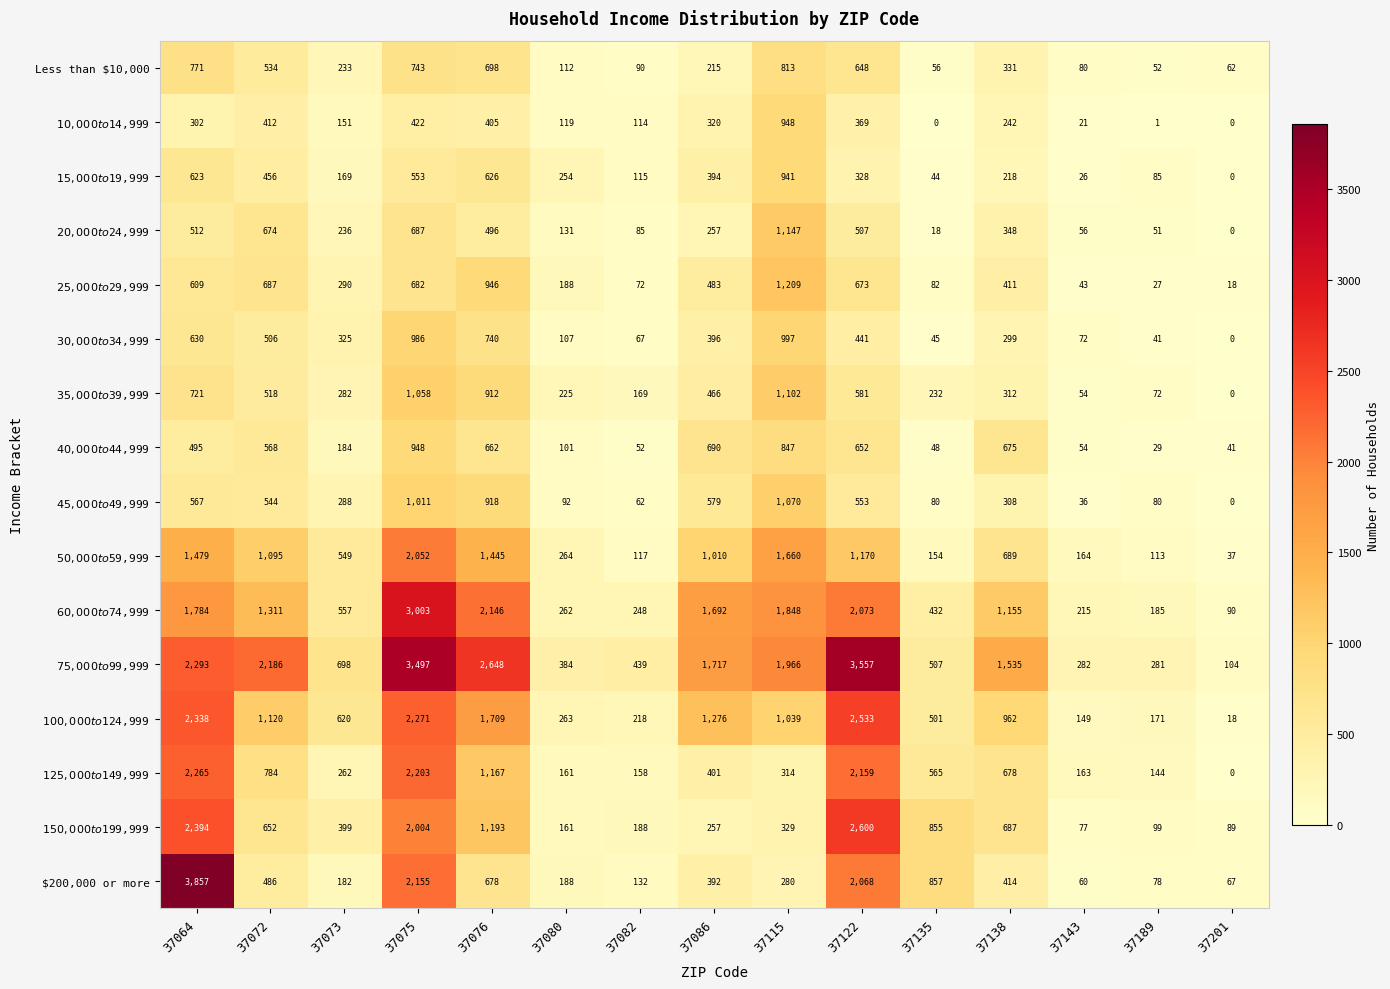

What is the maximum value shown in the chart?

3857